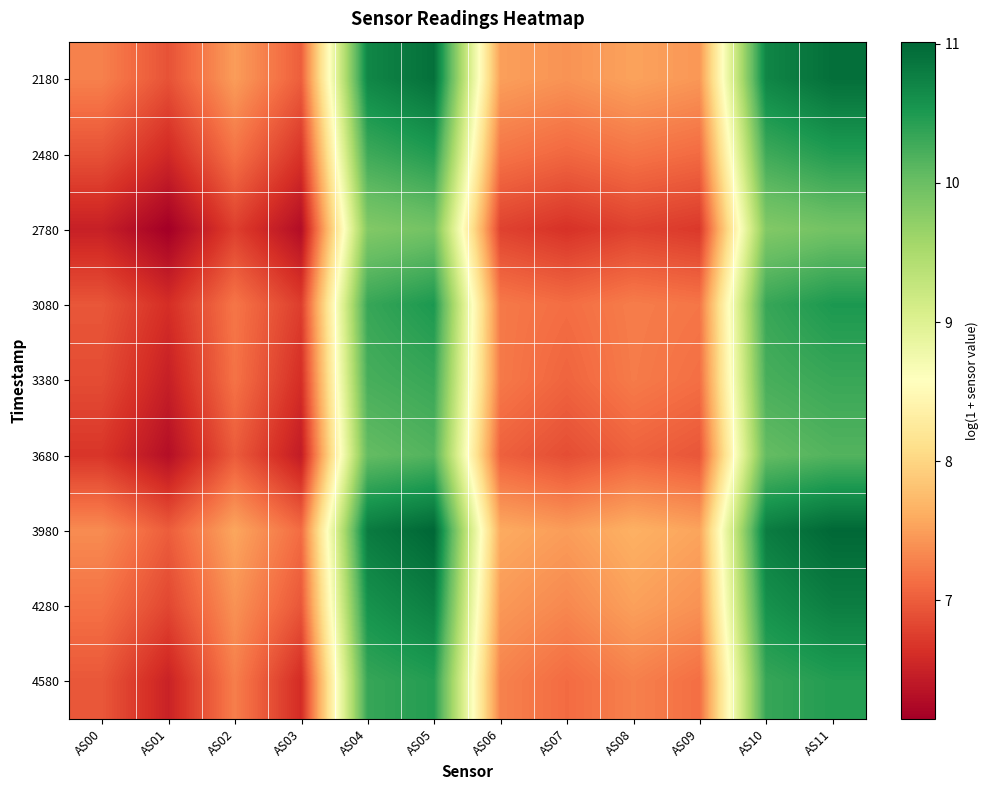

Which has a higher value, AS02 or AS00?

AS02